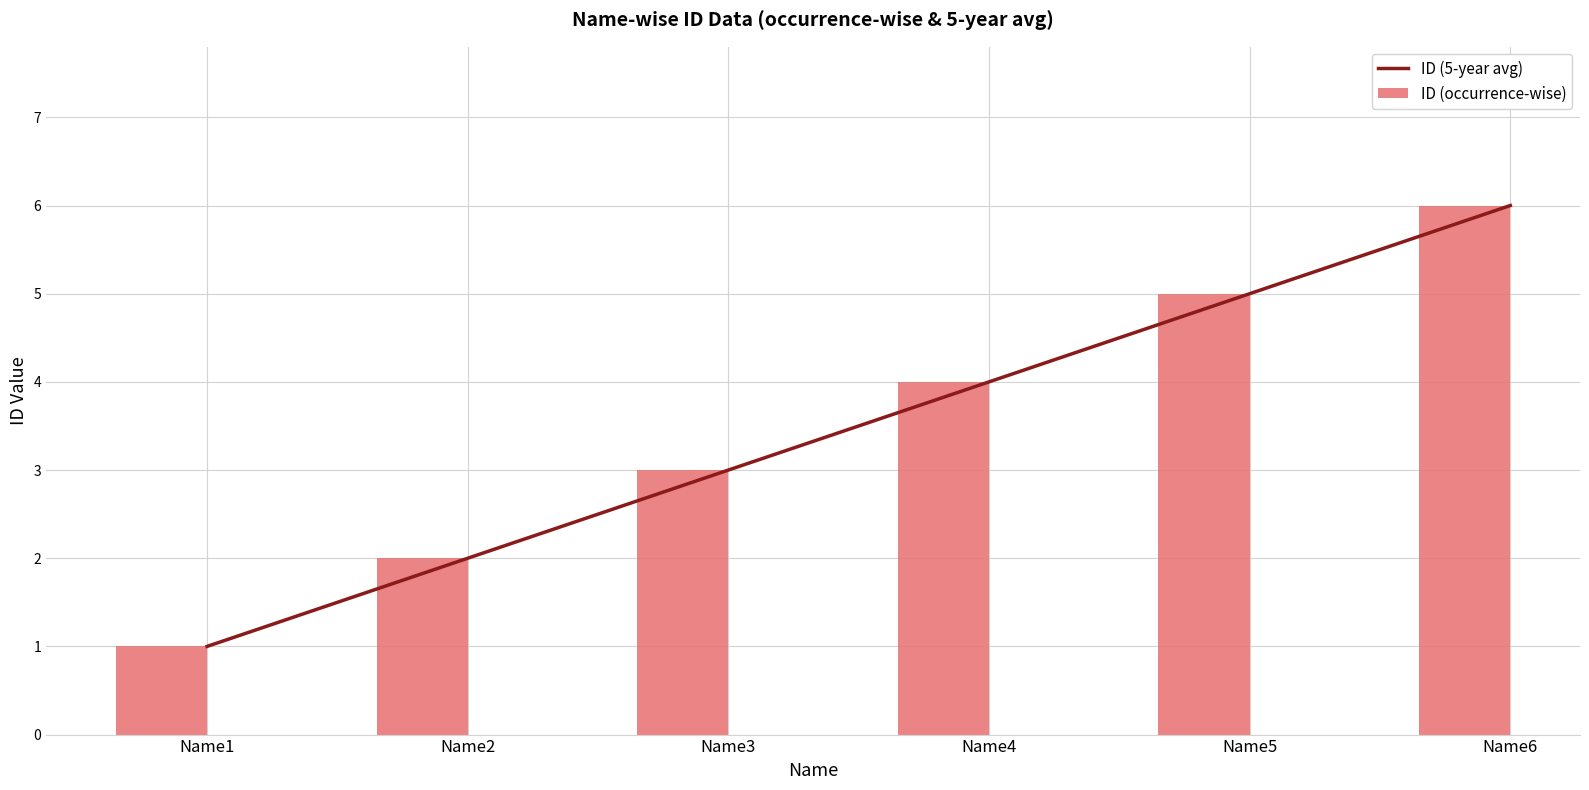

At which category is the sum across all series the highest?

Name6